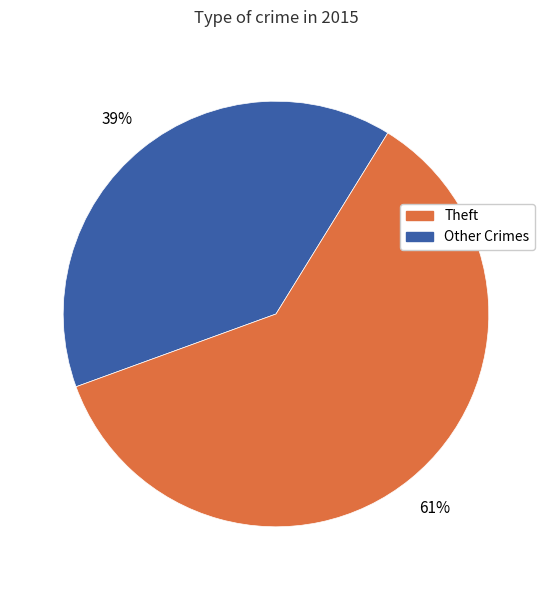

Does any single category account for the majority?

Yes